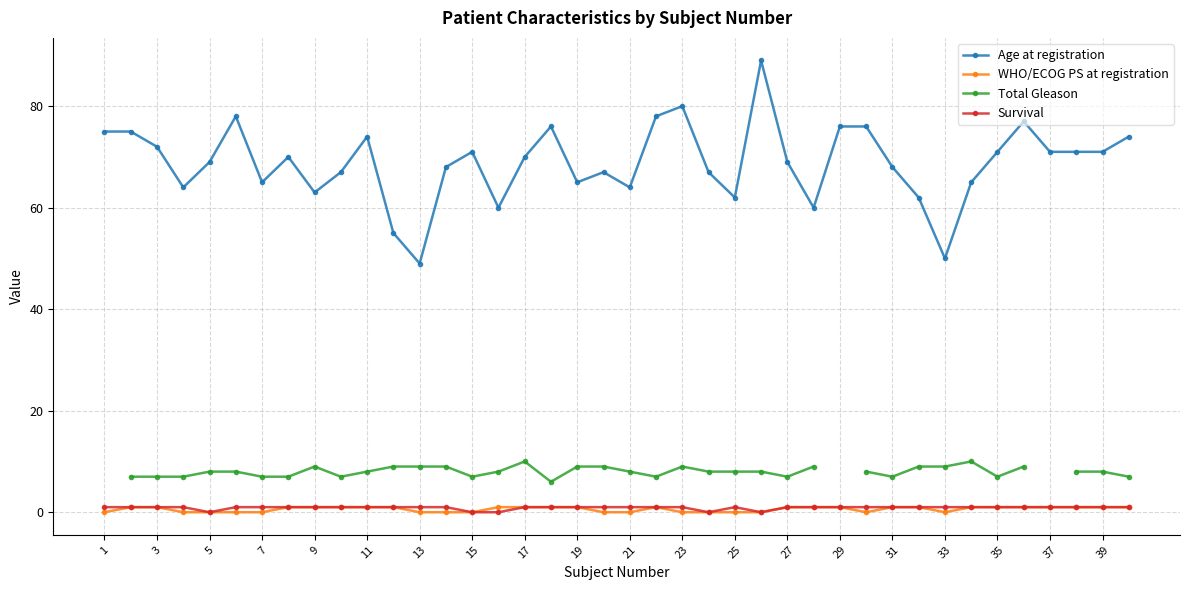

True or false: Age at registration has a value of 101 at 29.

False